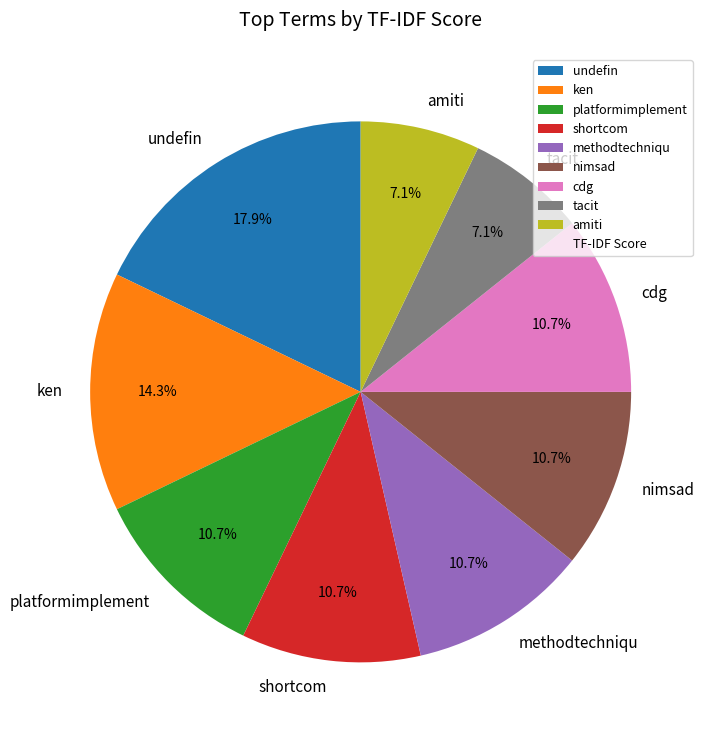

How many segments does this pie chart have?

9